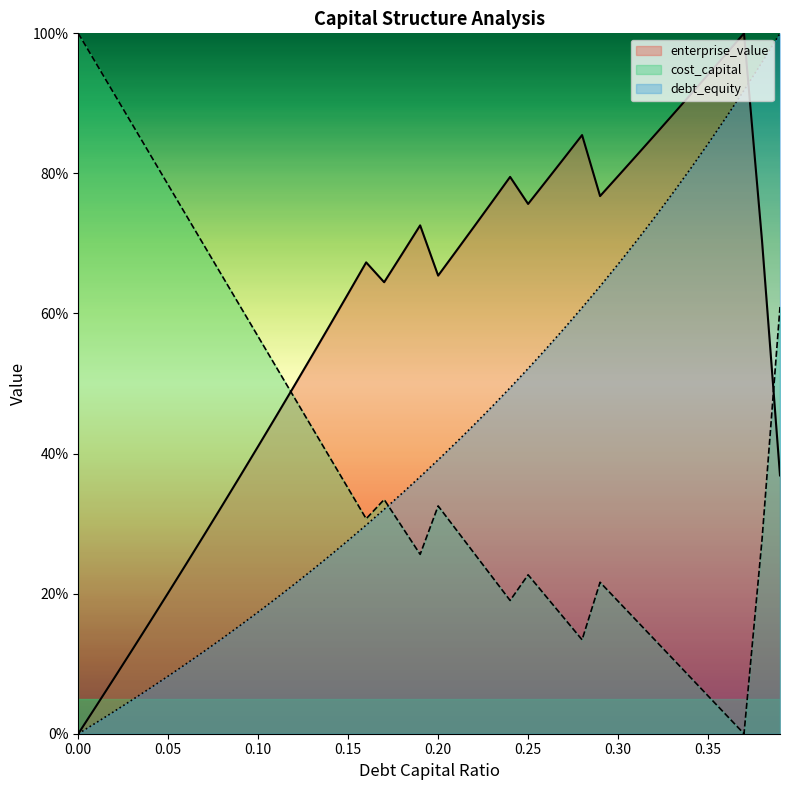

What is the spread (max minus min) of values at 0.07?

0.6